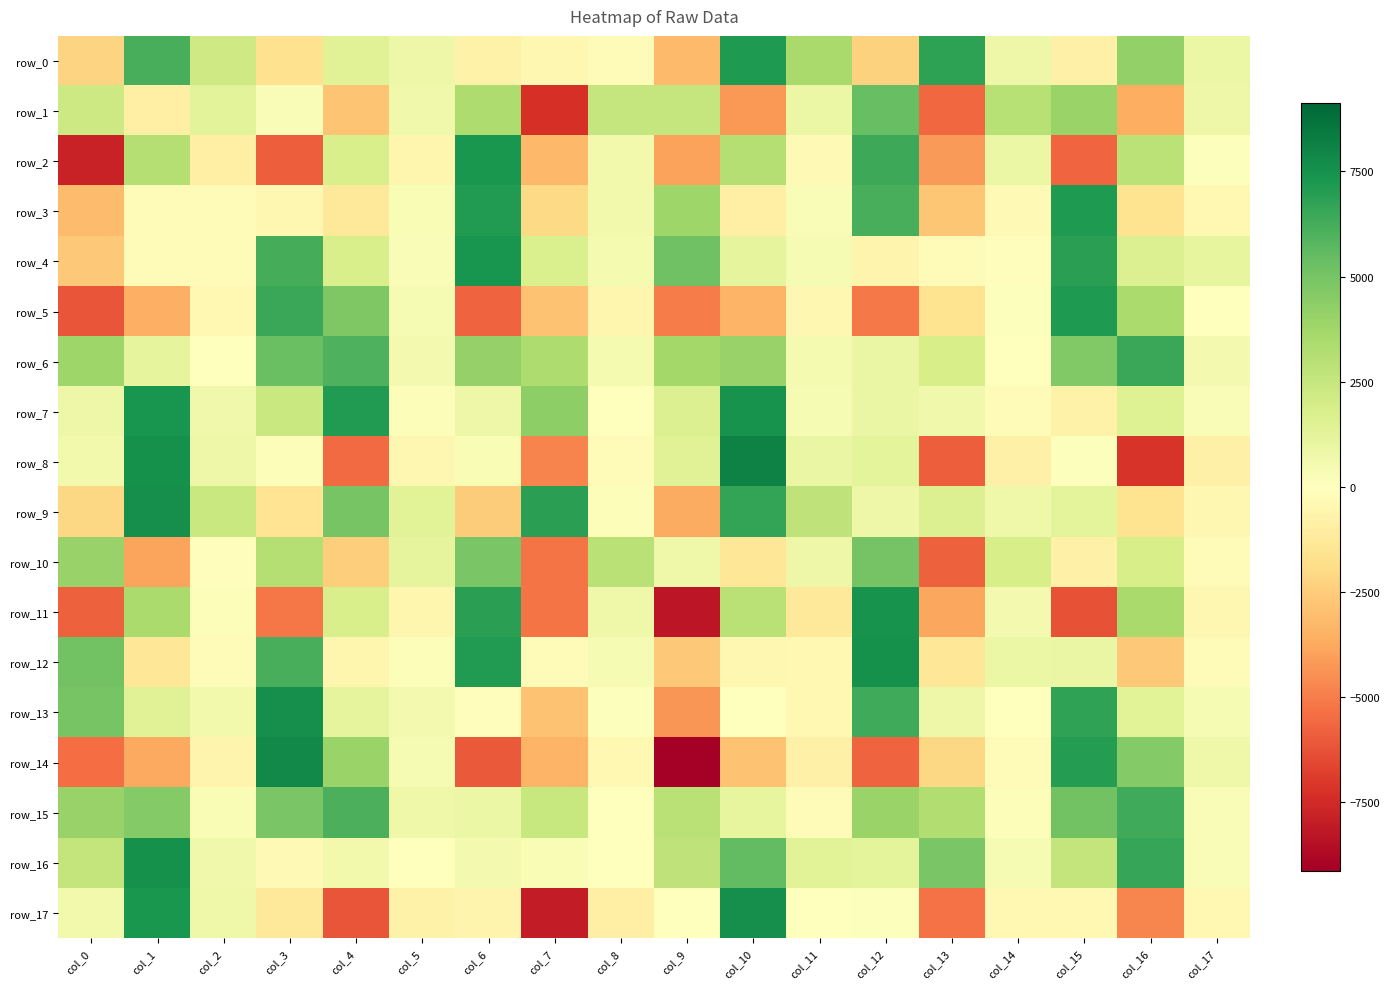

True or false: row_14 has a value of 6049.8 at col_4.

False